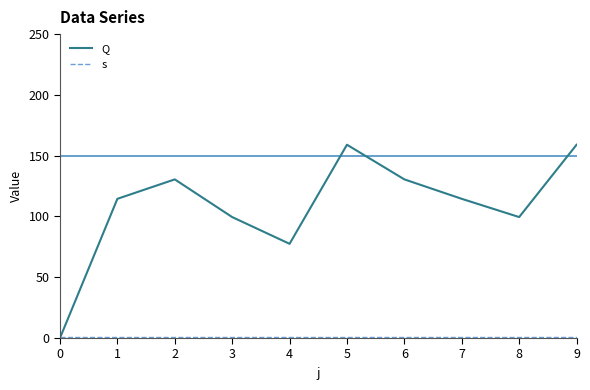

How many interior local peaks does the Q series have?

2